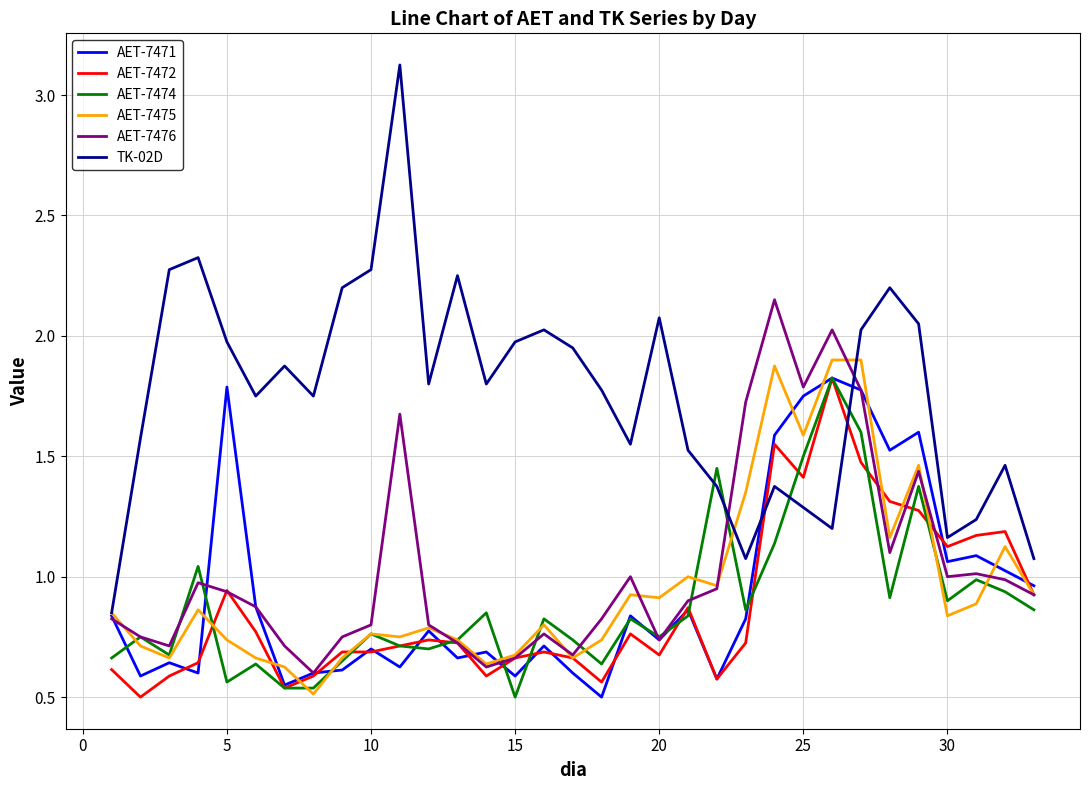

What is the greatest value displayed?

3.1